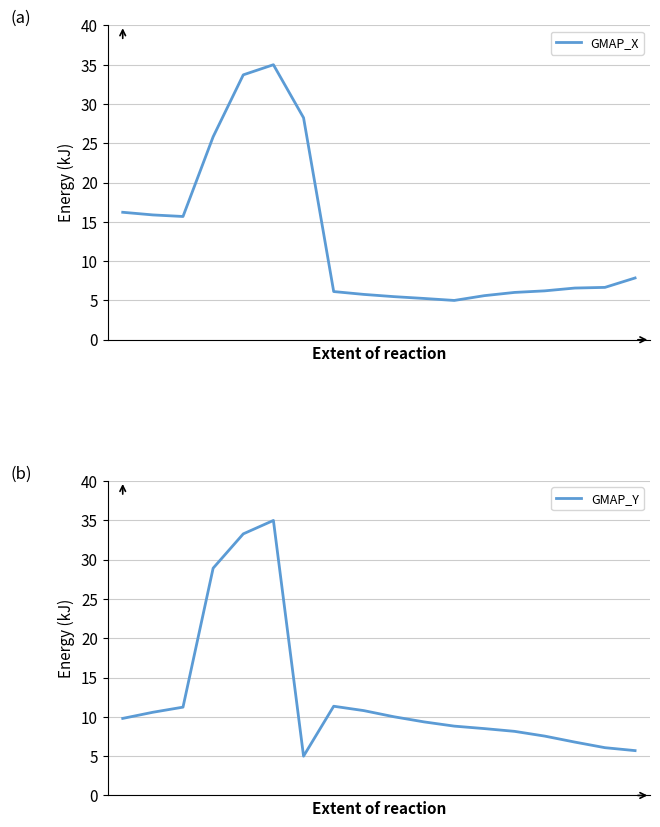

How many lines are shown in the chart?

2